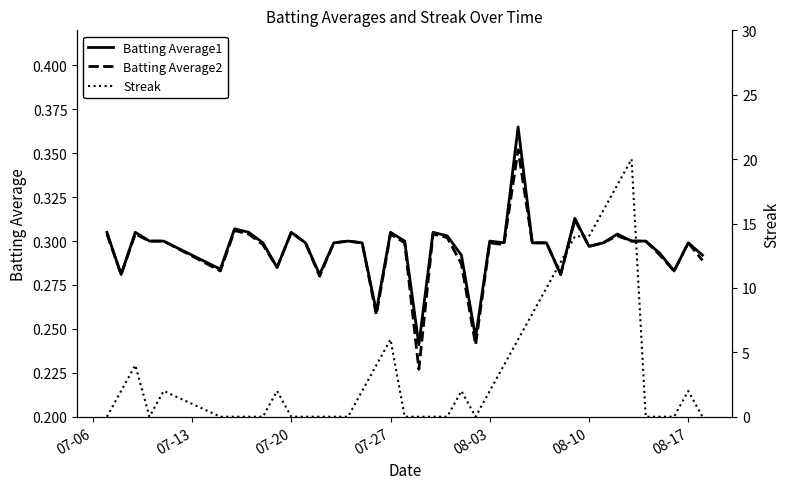

What is the maximum value for Batting Average2?

0.4